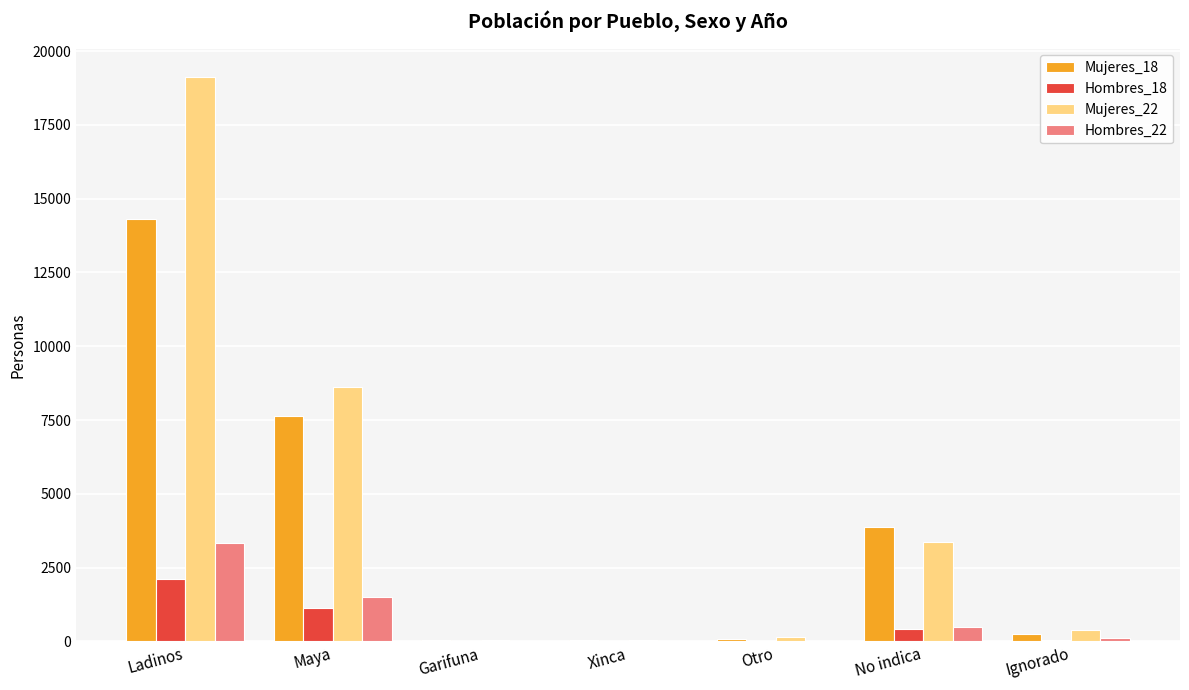

What is the sum of all Hombres_22 values?

5456